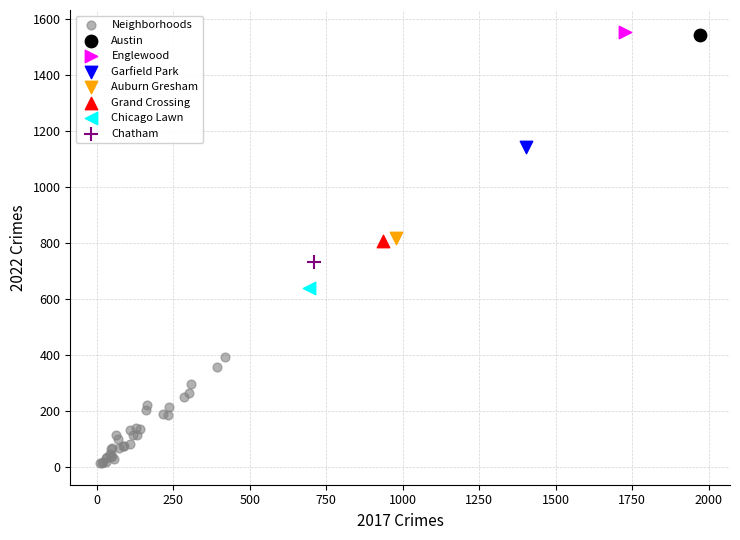

What are all the series names shown in the legend?

Neighborhoods, Austin, Englewood, Garfield Park, Auburn Gresham, Grand Crossing, Chicago Lawn, Chatham